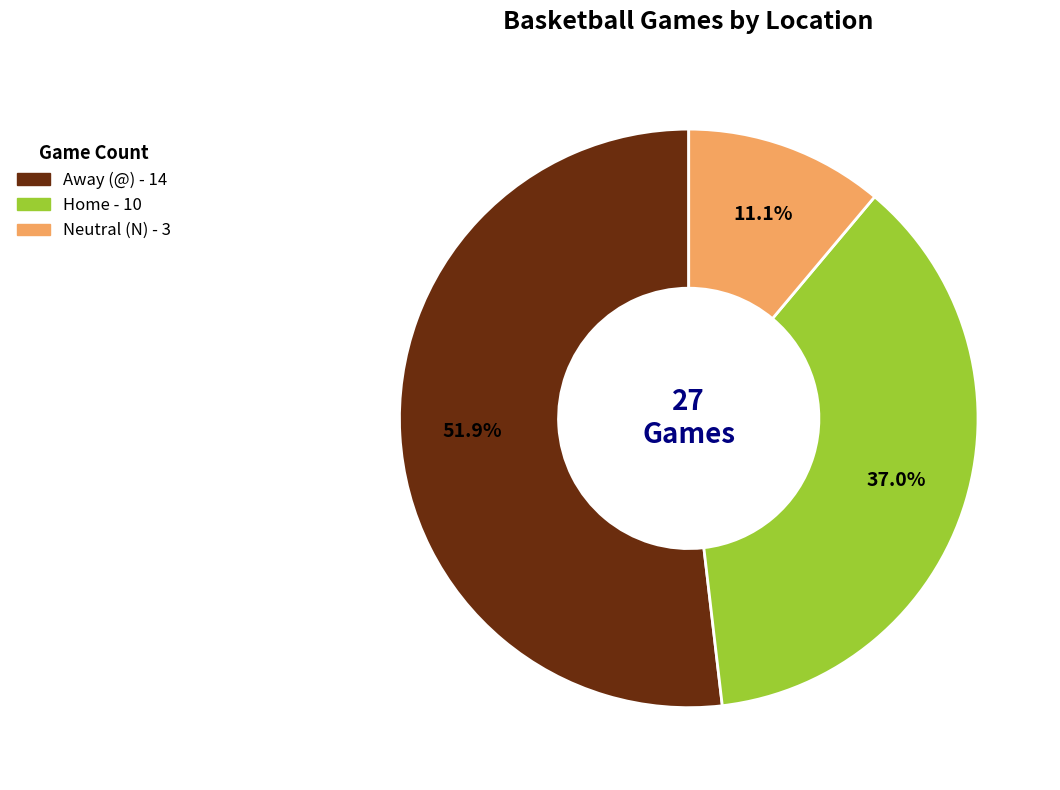

Which category has the smallest portion of the pie?

Neutral (N)